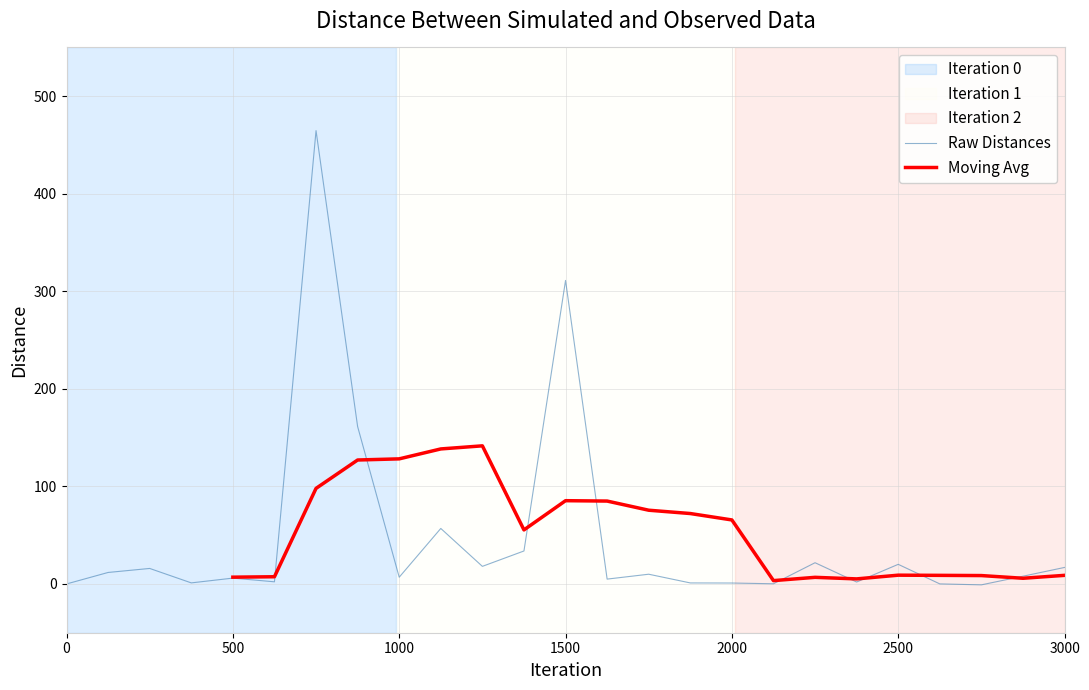

The Raw Distances series shows 20.1 at 2500. True or false?

True